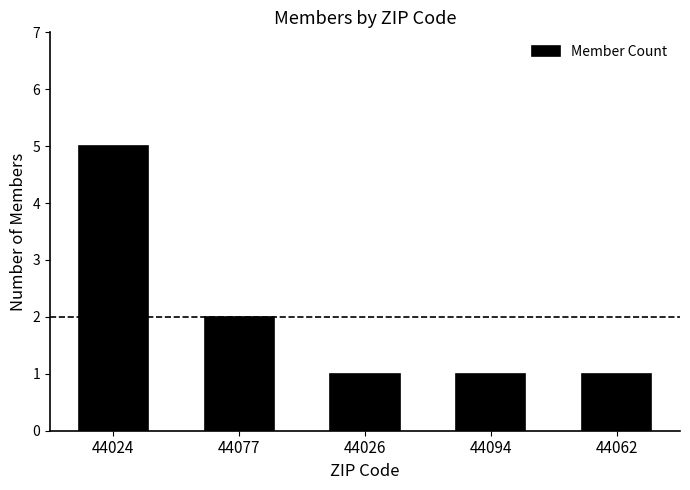

Reading left to right, what are all the values shown in this chart?

5	2	1	1	1